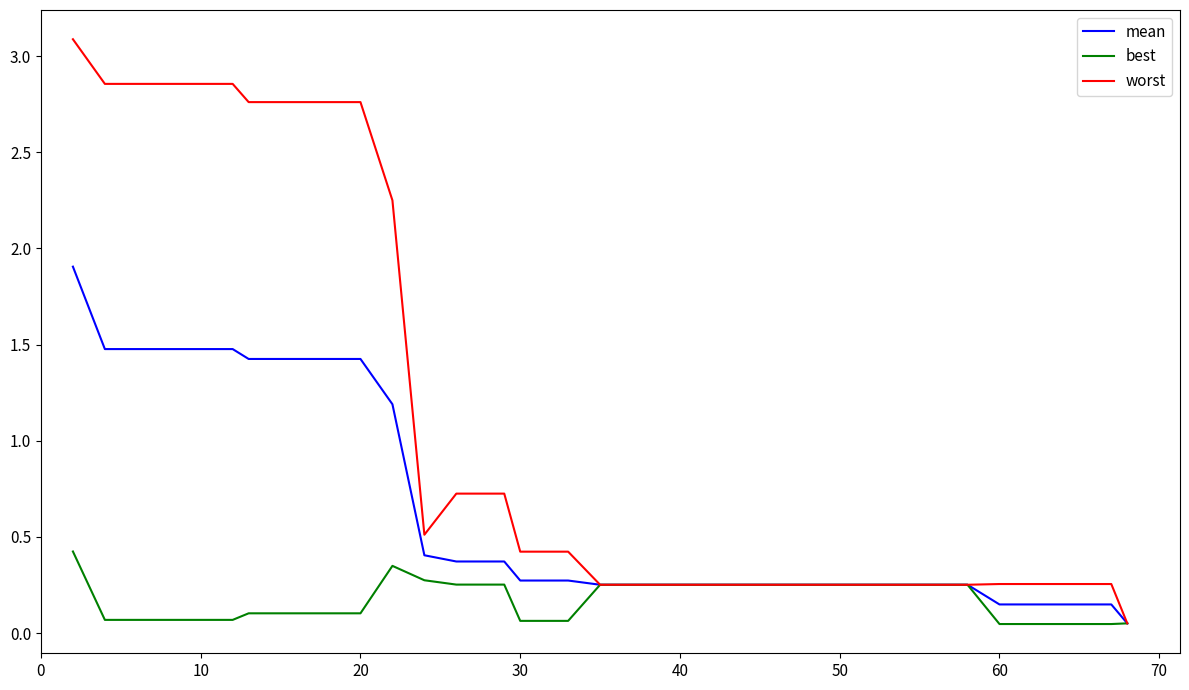

Which series has the largest range (max minus min)?

worst